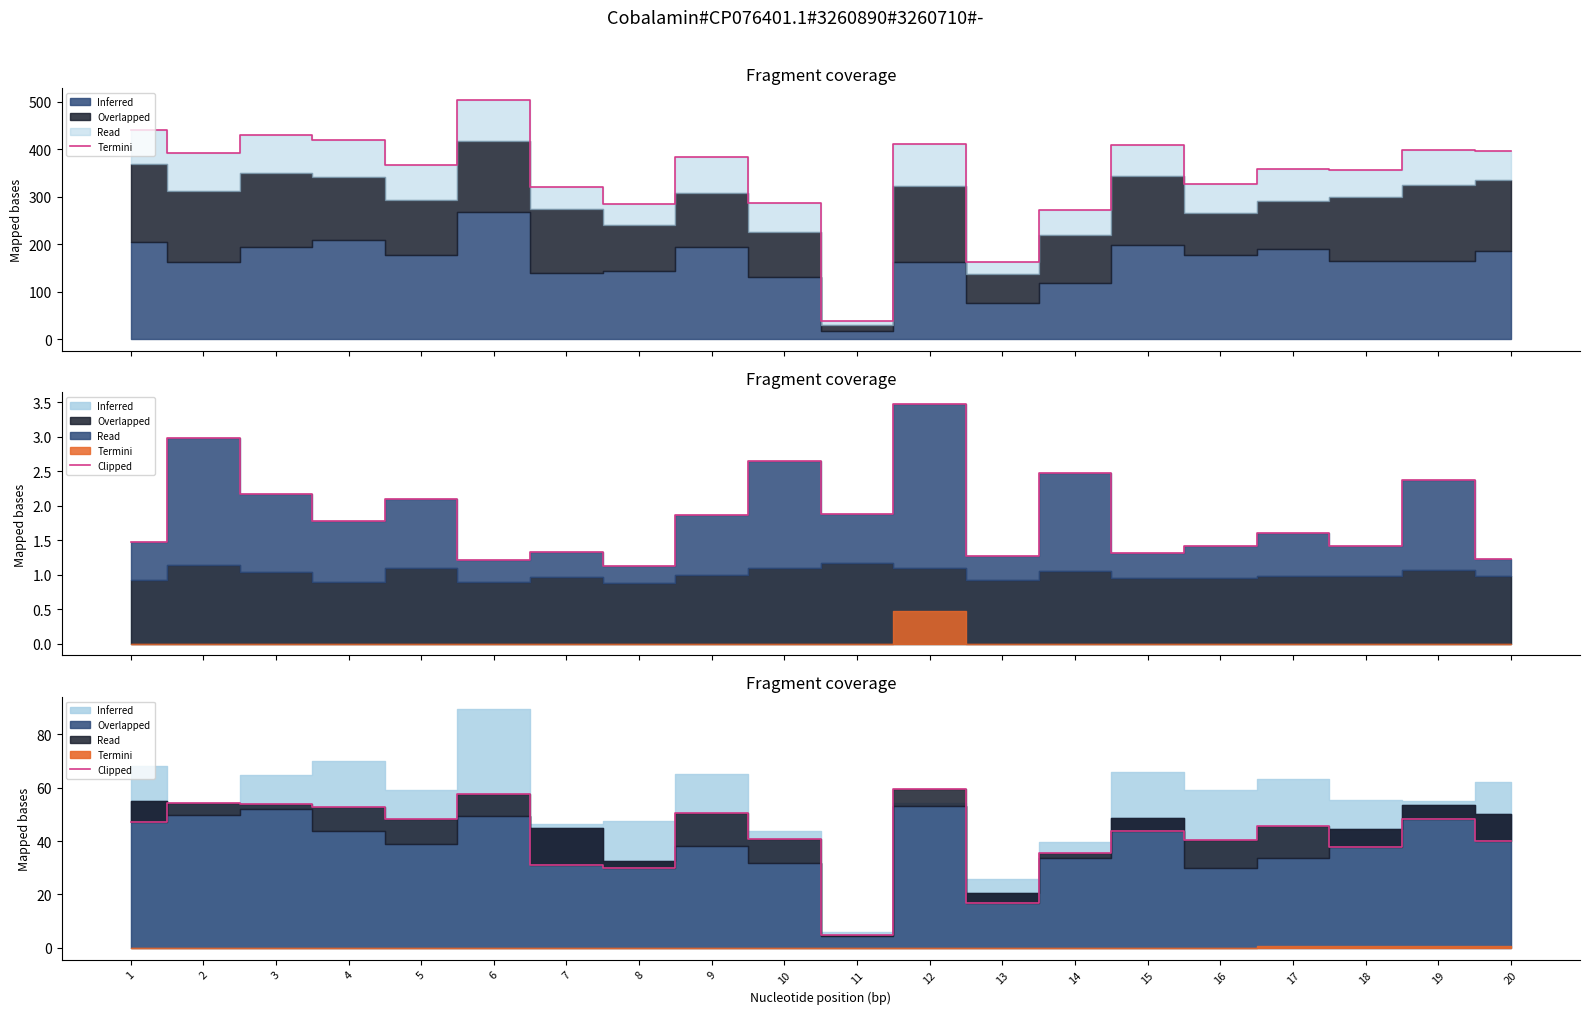

What is the smallest value displayed?

4.7